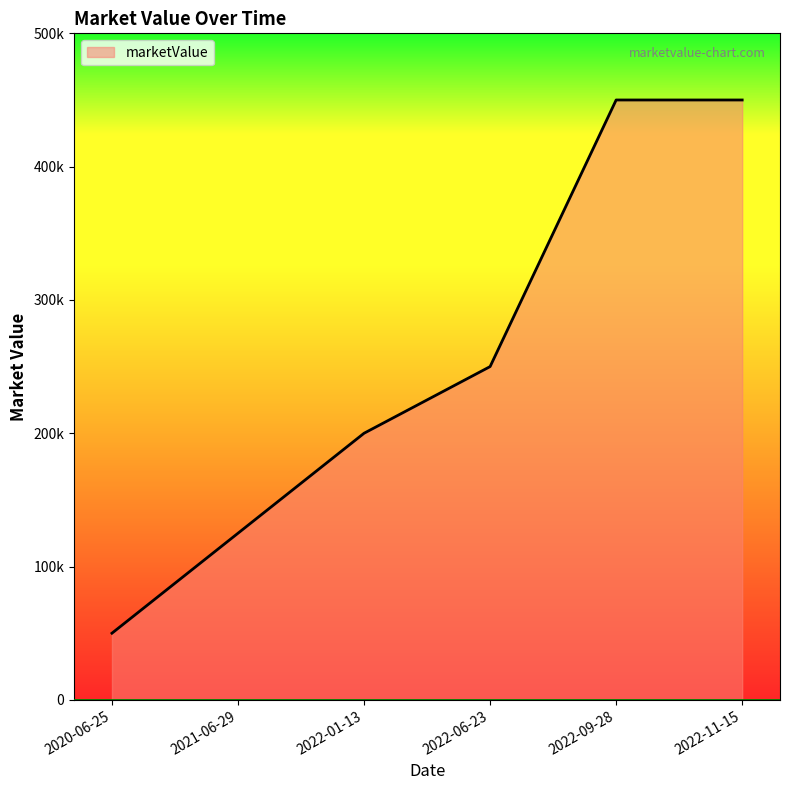

What is the change in value from 2020-06-25 to 2022-06-23?

+200000